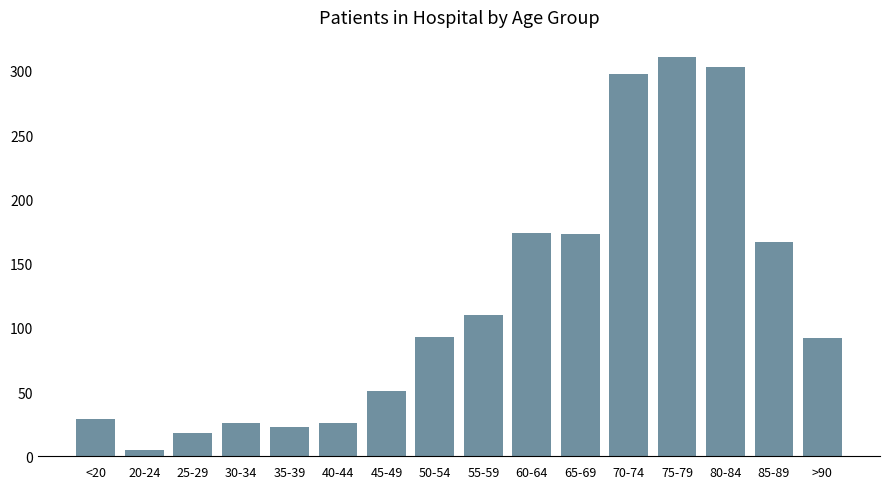

What is the difference between the values at <20 and 65-69?

144